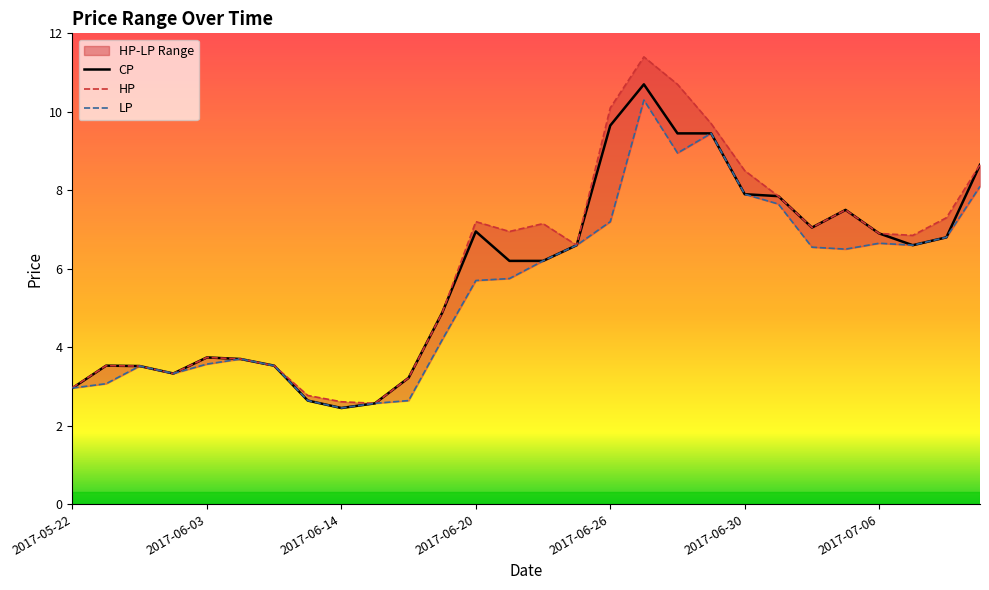

What is the sum of the CP values at 2017-06-07 and 2017-06-27?

14.2